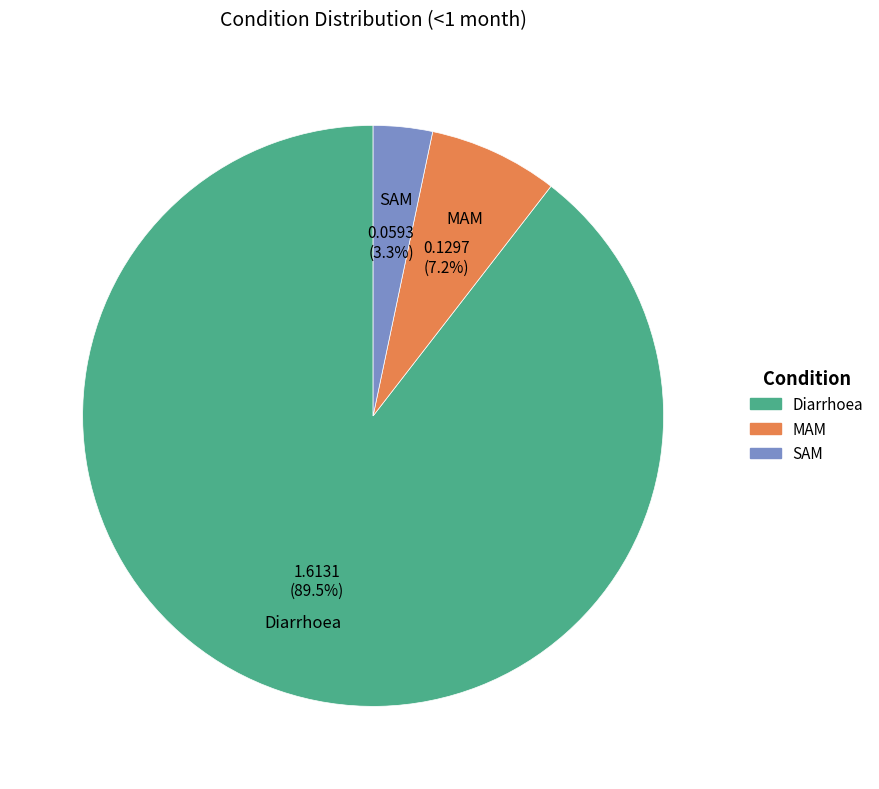

Which category has the smallest portion of the pie?

SAM